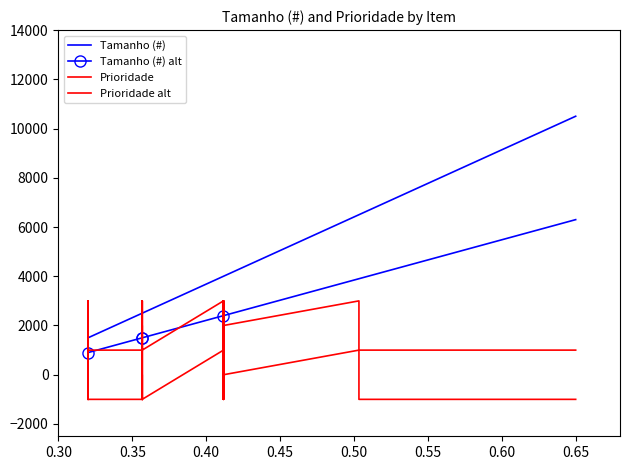

How many distinct data groups are displayed?

4